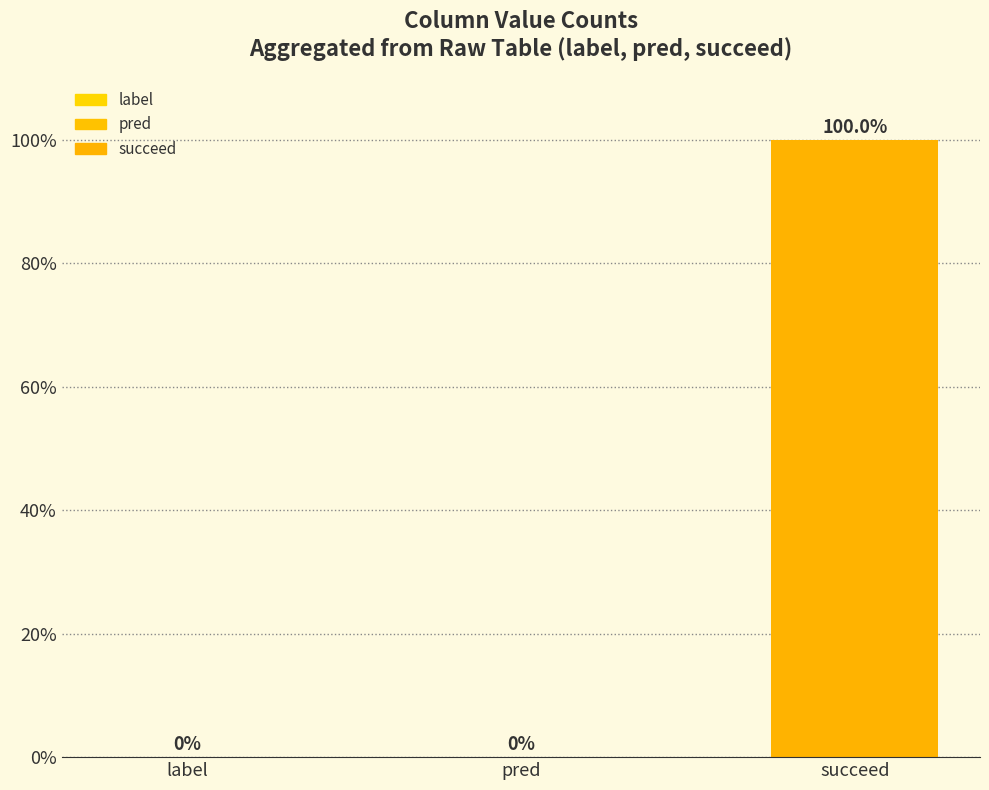

What value does the data have at succeed?

100